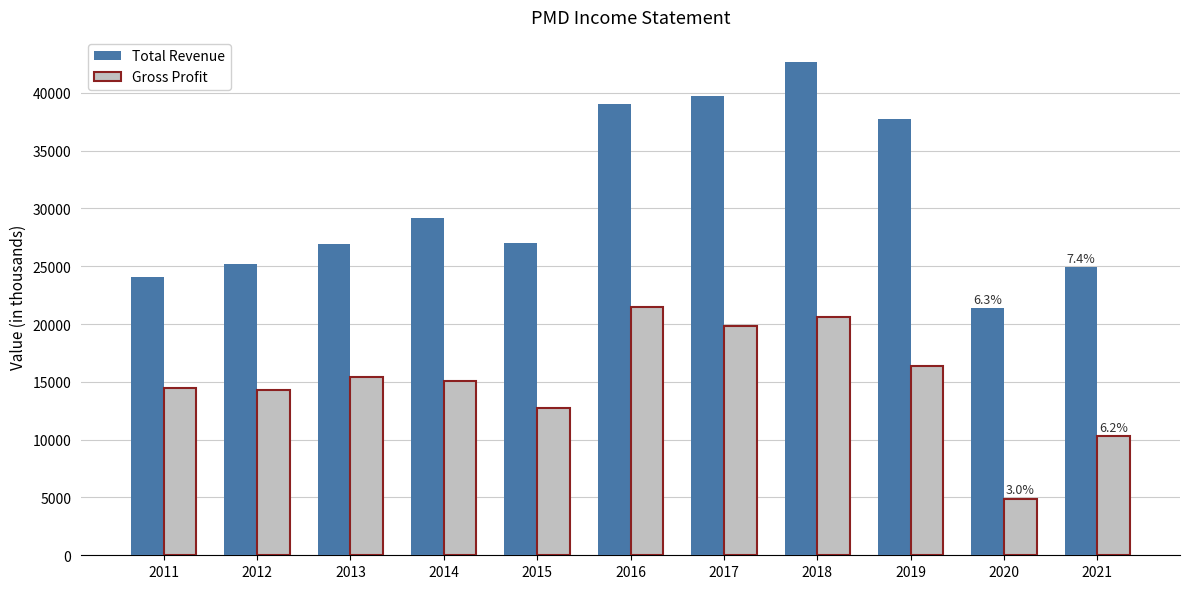

What value does the Gross Profit series have at 2019?

16400